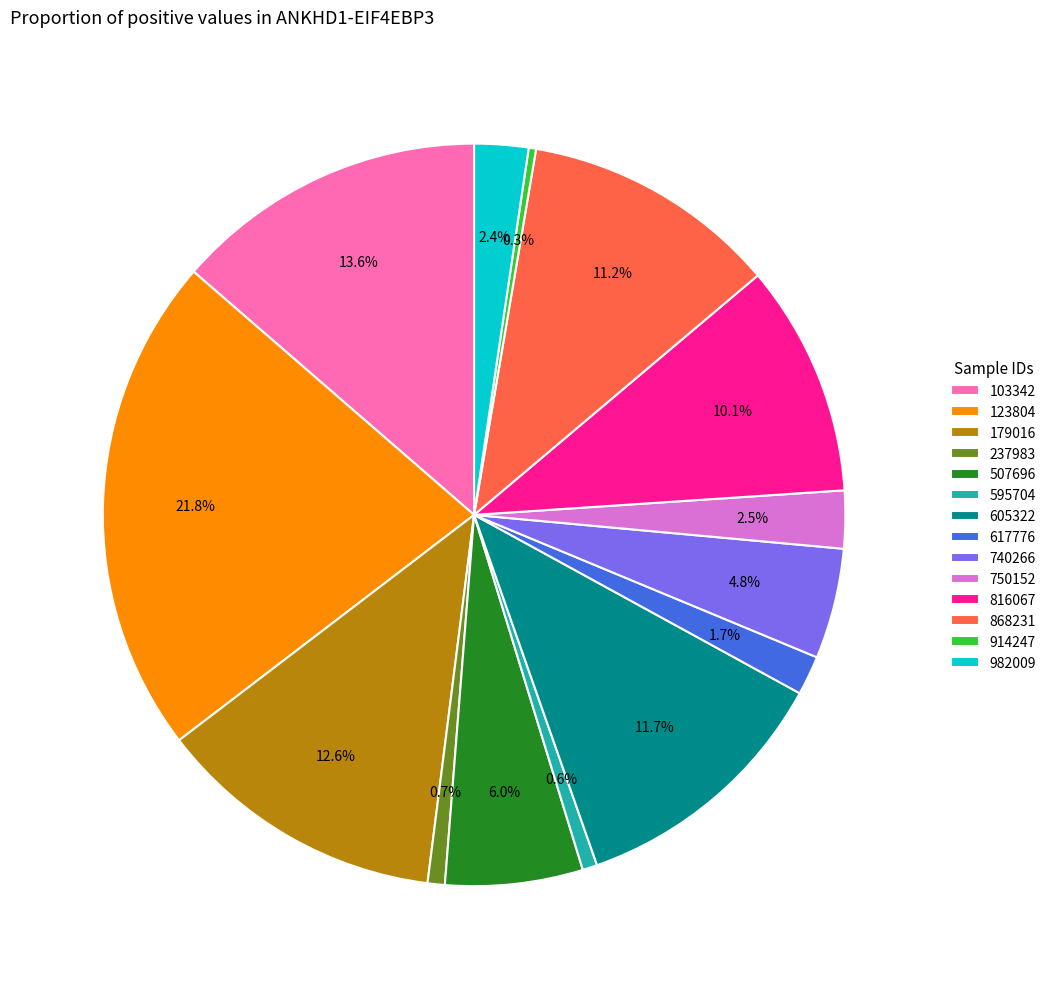

Which slice is the largest?

123804